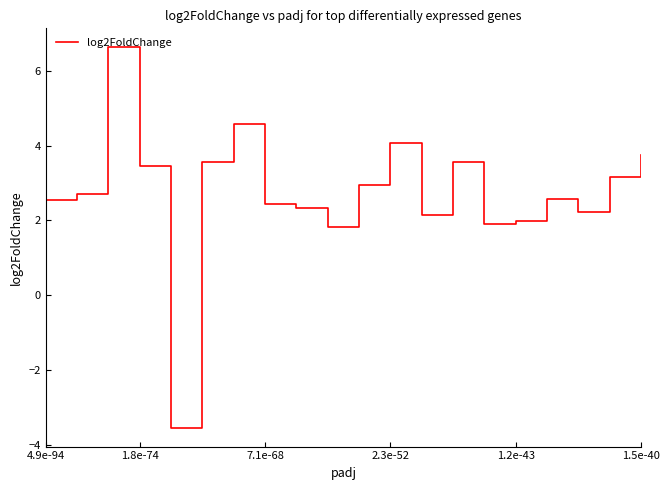

What is the greatest value displayed?

6.6